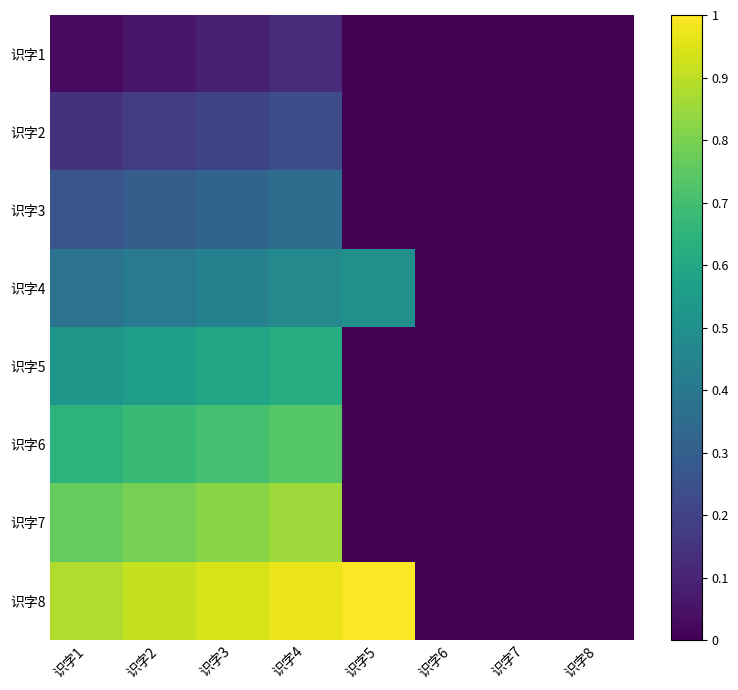

How many categories are shown in the chart?

8